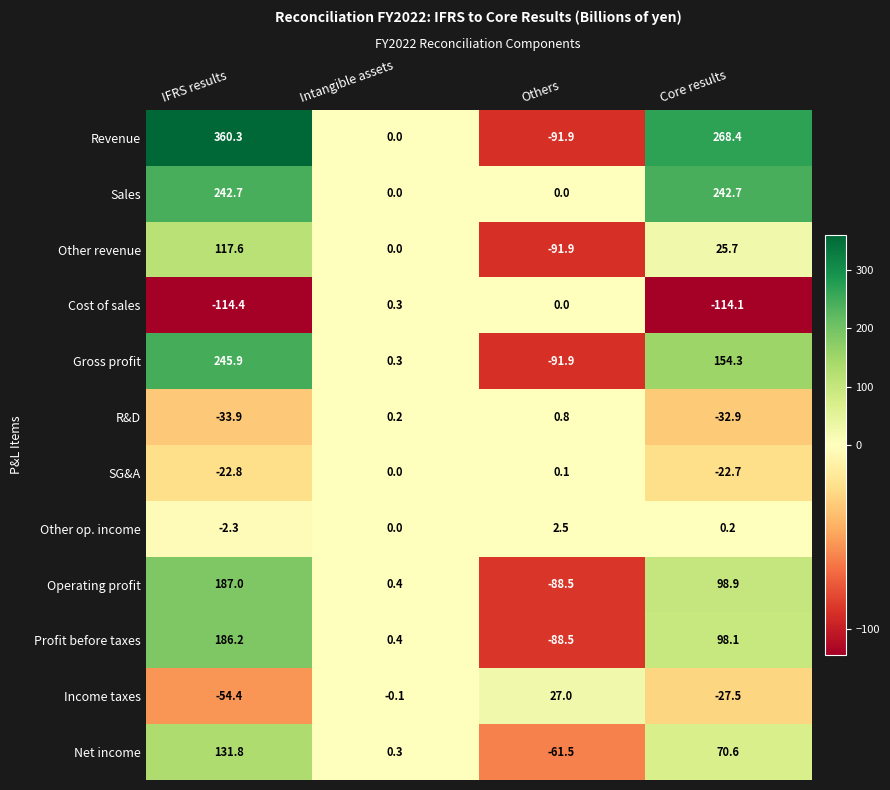

Rank the series at IFRS results from lowest to highest value.

Cost of sales, Income taxes, R&D, SG&A, Other op. income, Other revenue, Net income, Profit before taxes, Operating profit, Sales, Gross profit, Revenue